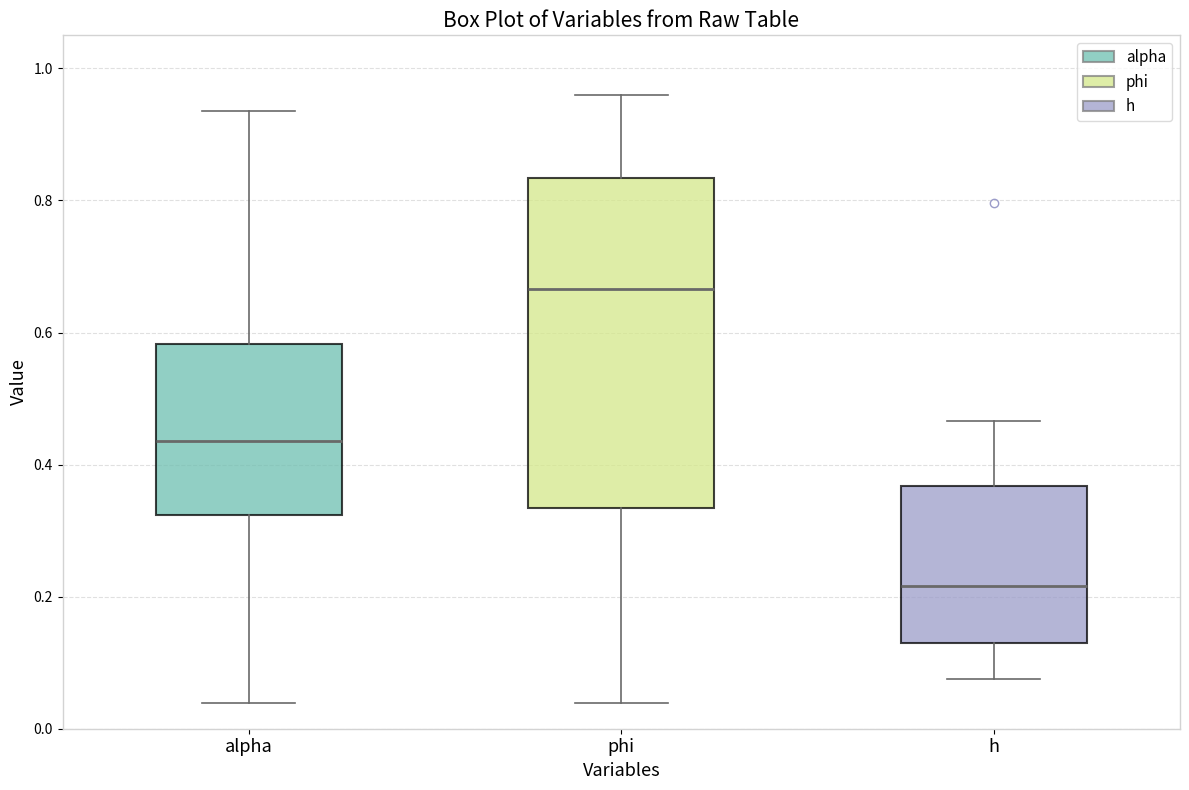

Reading left to right, transcribe this box plot: for each box, give where its median line is, the range the box spans, and where its two whiskers end, as read against the y-axis. The values are not printed on the chart, so give them approximately, as read against the axis.

alpha: median 0.44, box 0.32 to 0.58, whiskers 0.04 to 0.94
phi: median 0.66, box 0.34 to 0.84, whiskers 0.04 to 0.96
h: median 0.22, box 0.12 to 0.36, whiskers 0.08 to 0.46